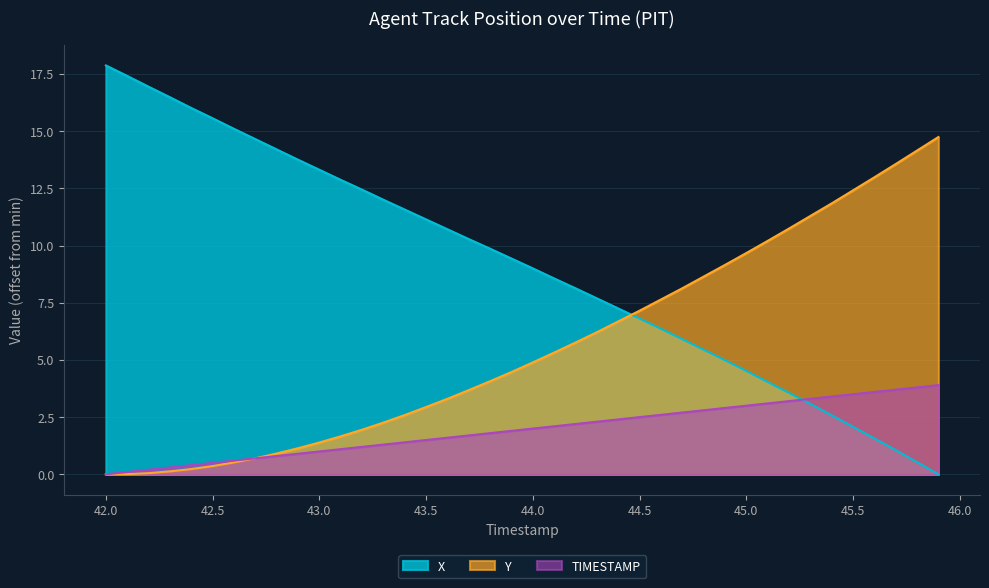

What is the value of the X point at the 10th from the left?

13.8